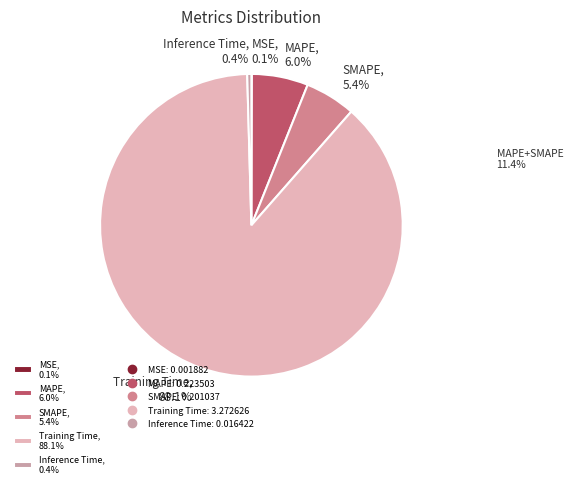

Combined, do SMAPE, 5.4% and Inference Time, 0.4% account for over 50%?

No